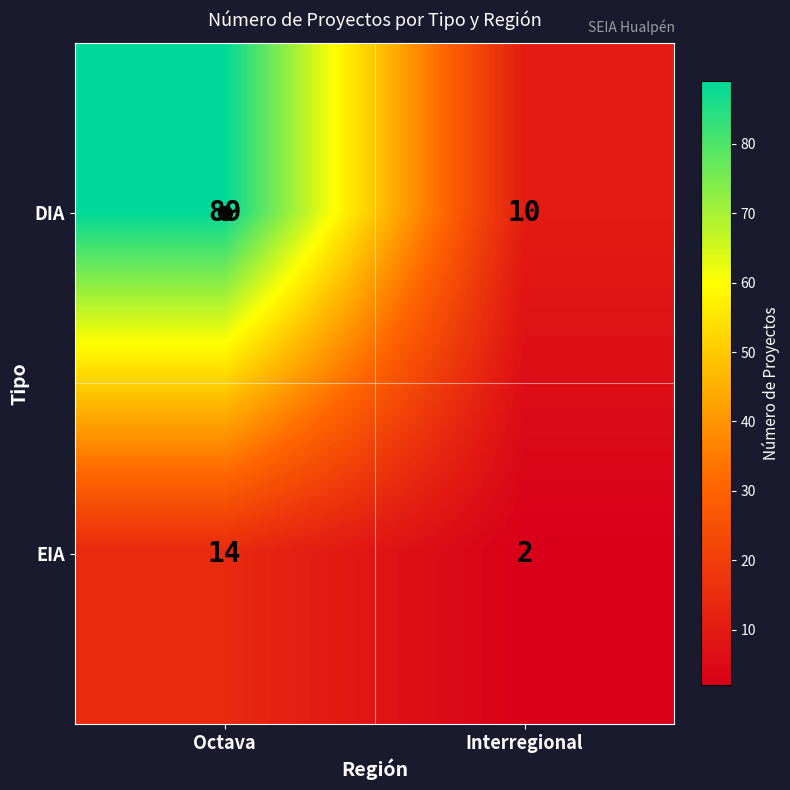

Which category has the highest value in the EIA series?

Octava